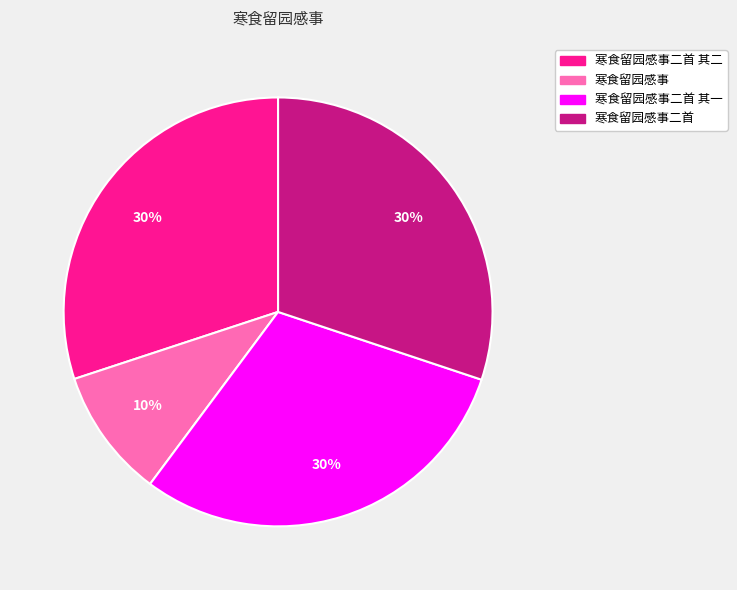

Approximately how many times larger is the value at 寒食留园感事 compared to 寒食留园感事二首?

0.3